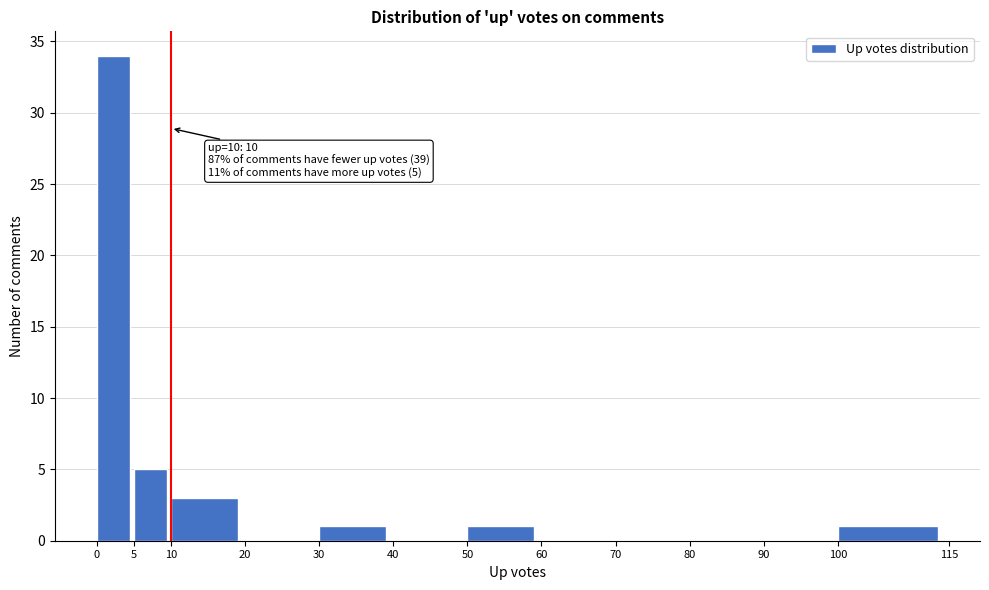

Which range on the x-axis has the tallest bar?

0 to 5